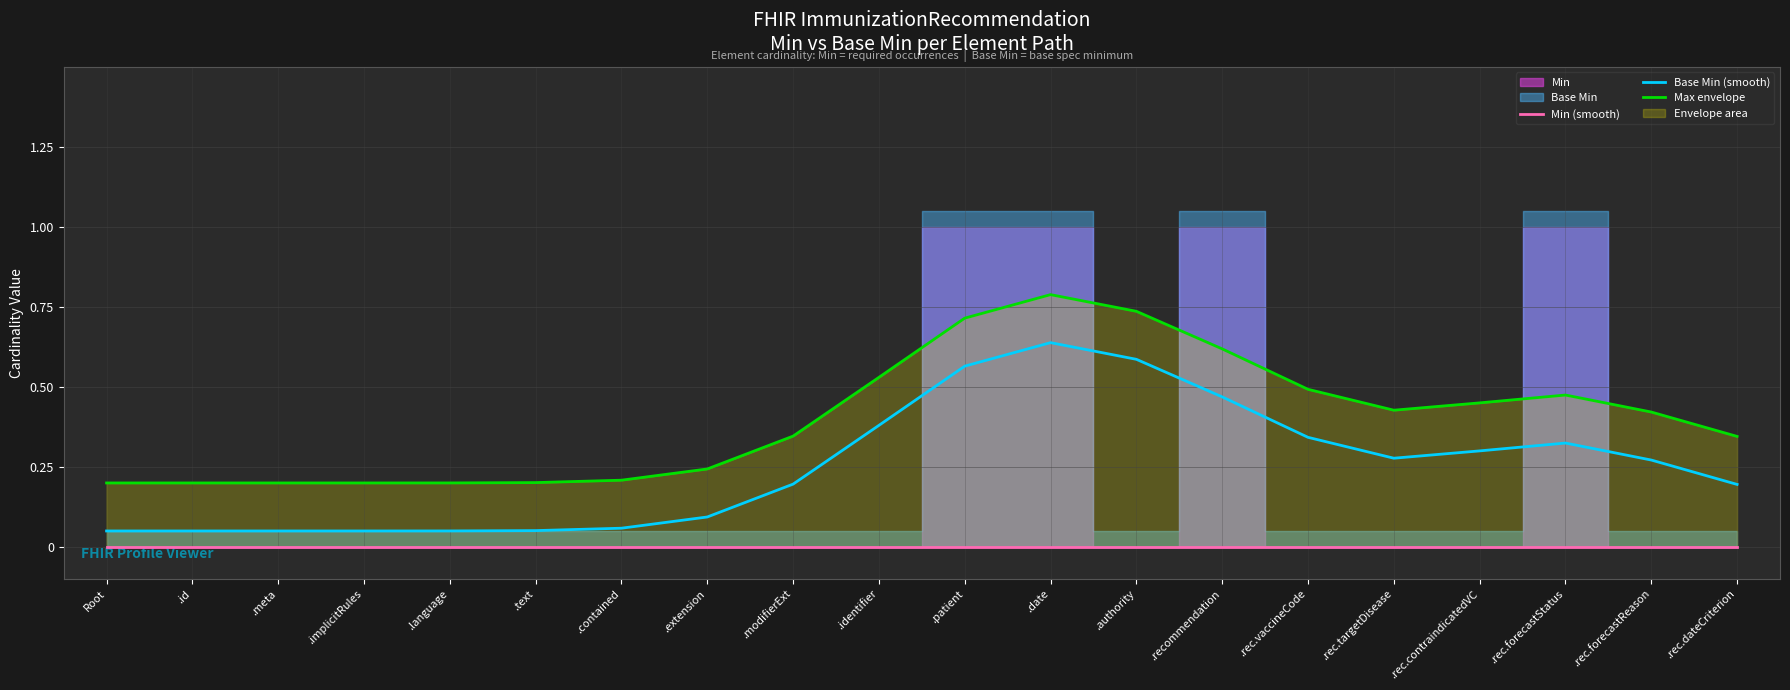

Count the number of categories in the chart.

20